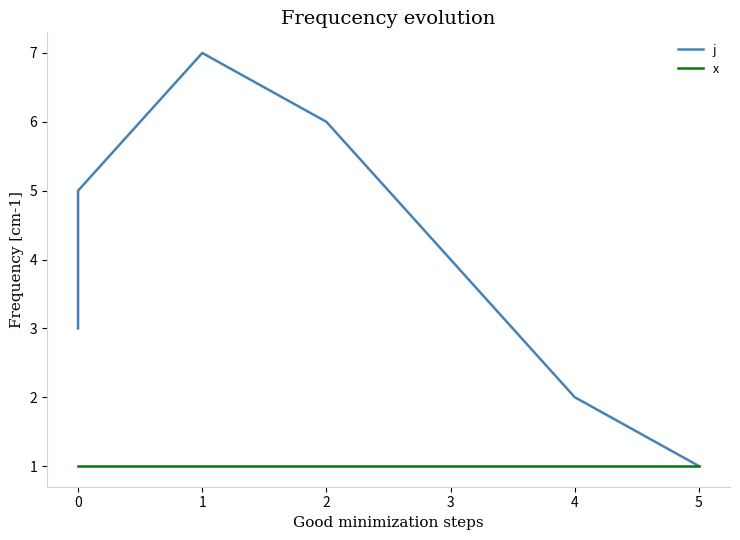

Which series has the largest range (max minus min)?

j